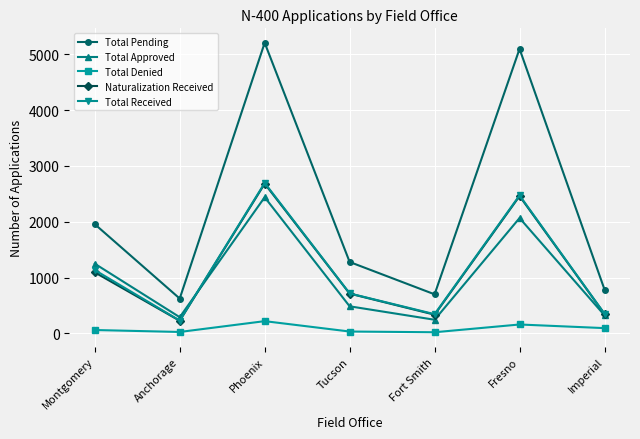

True or false: Total Received and Total Denied cross at least once.

False